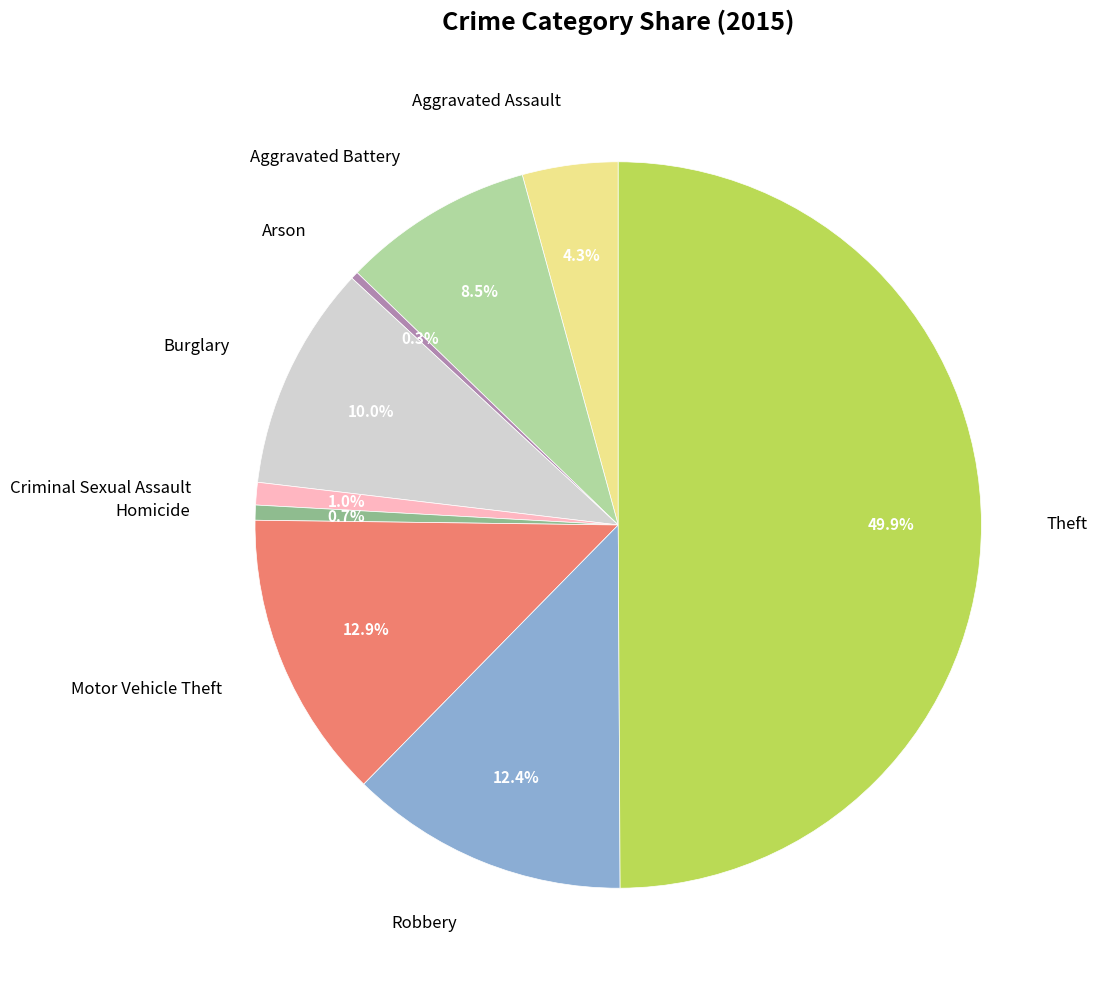

Which has a higher value, Robbery or Homicide?

Robbery